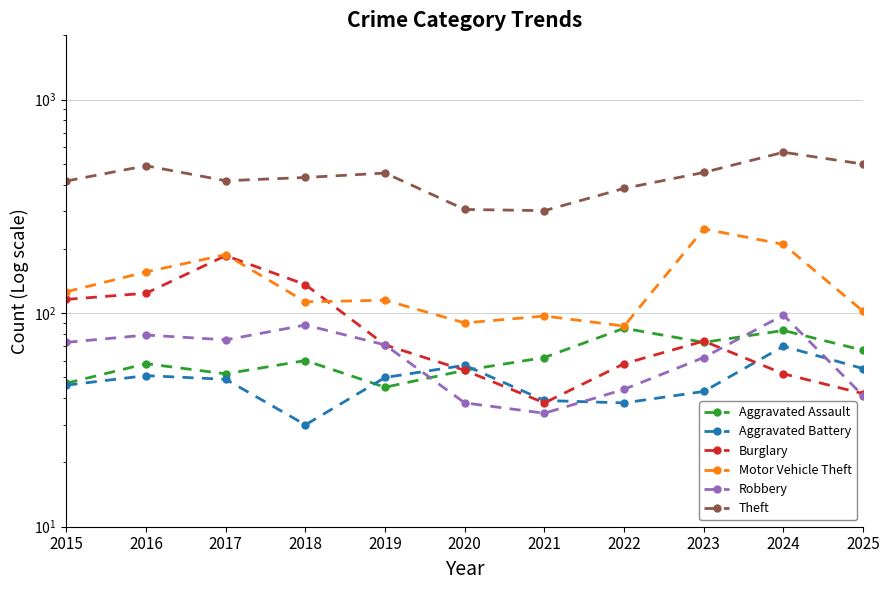

What is the sum of the Burglary values at 2022 and 2016?

182